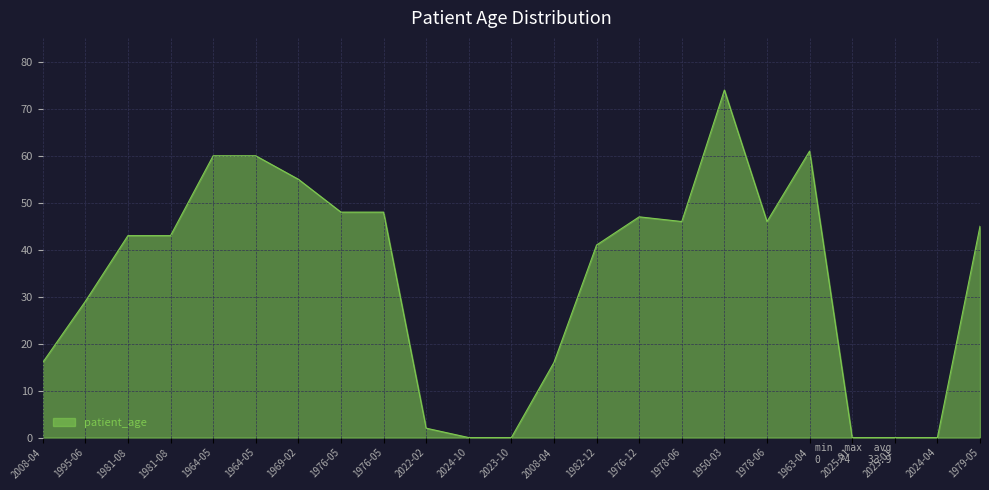

How many lines are shown in the chart?

1